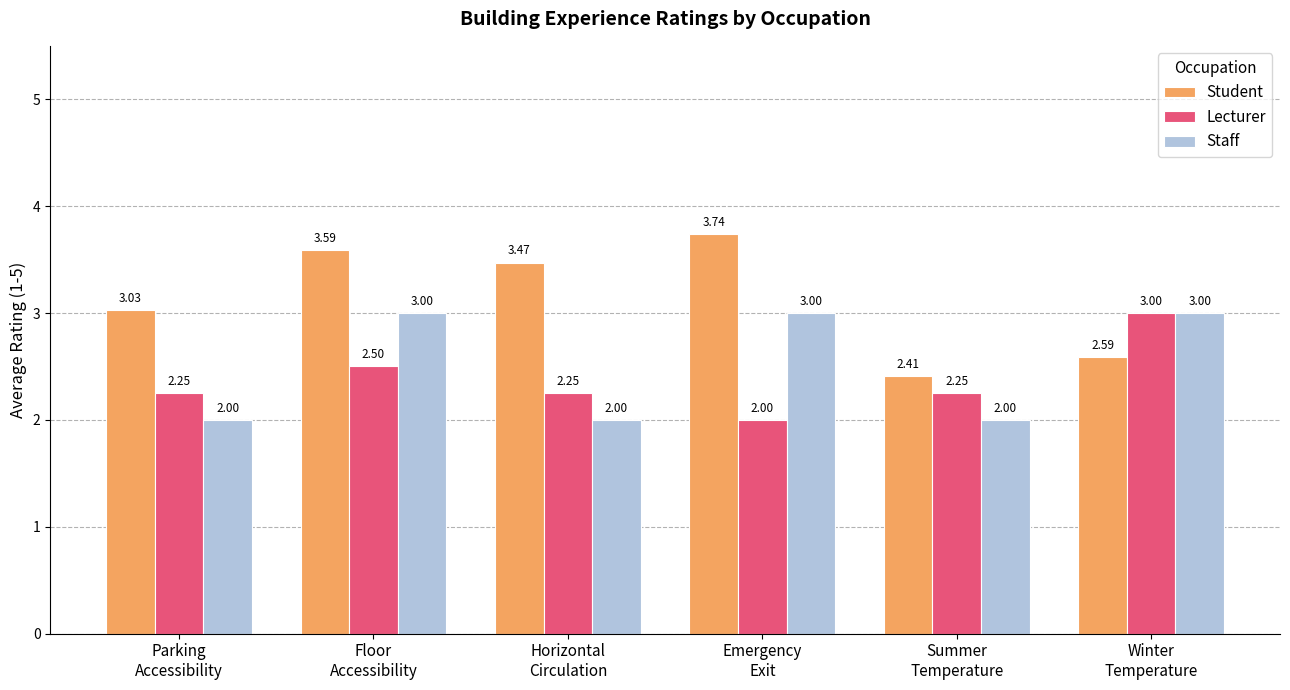

What is the label of the 1st bar from the right?

Winter
Temperature